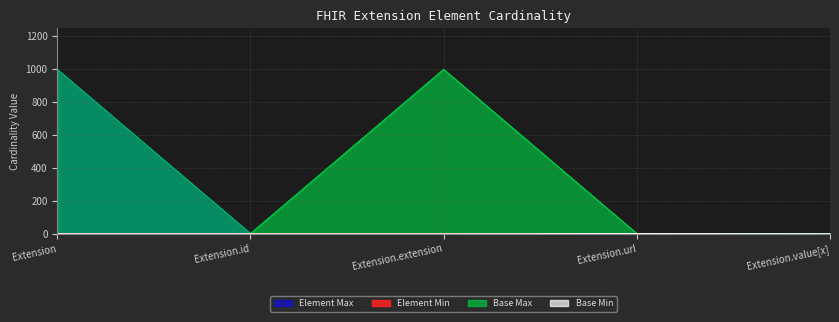

What is the sum of all Base Max_numeric values?

2001